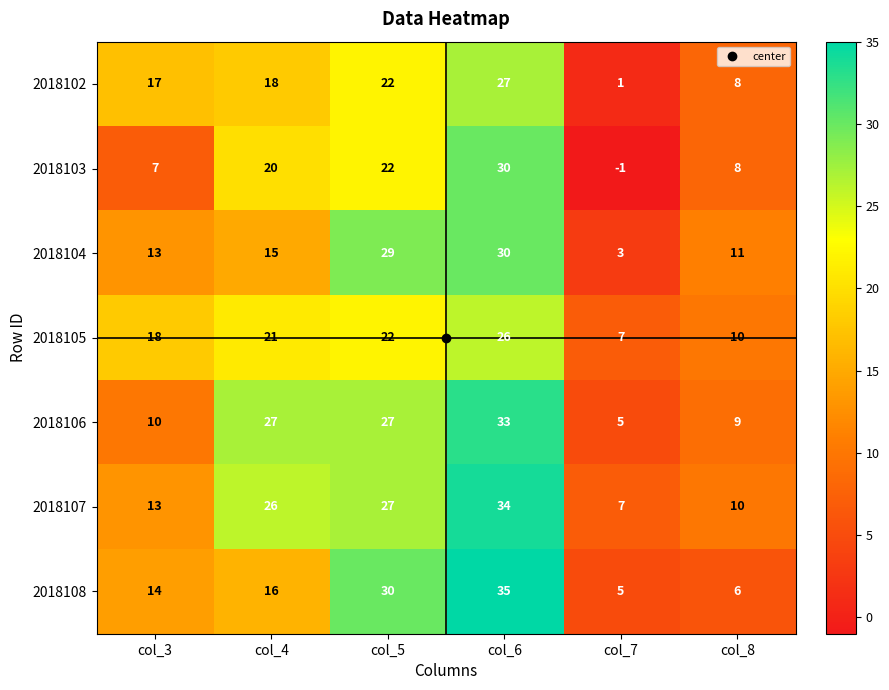

What is the smallest value displayed?

-1